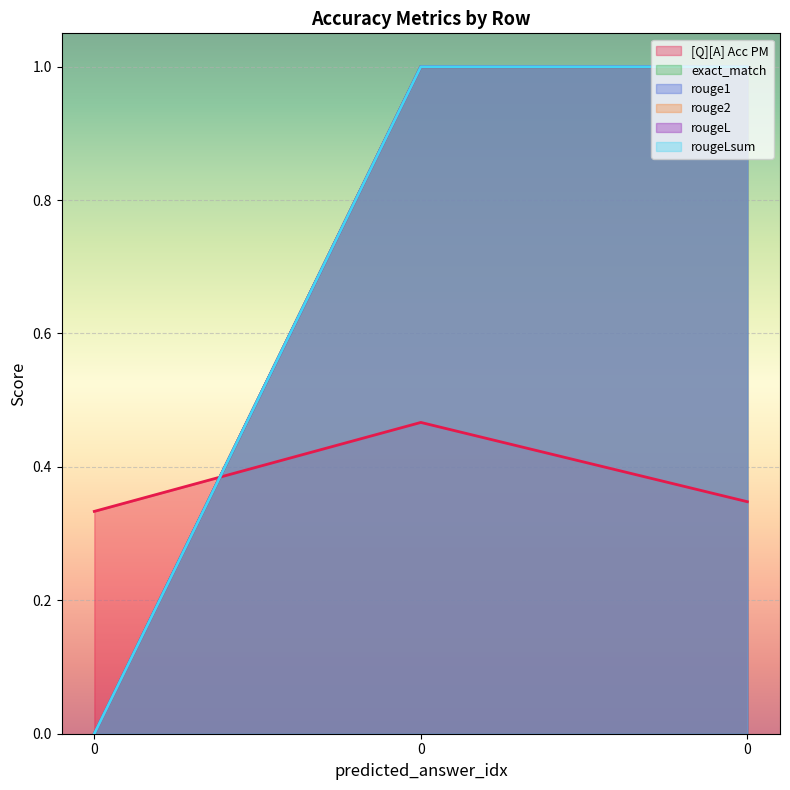

How many lines are shown in the chart?

6